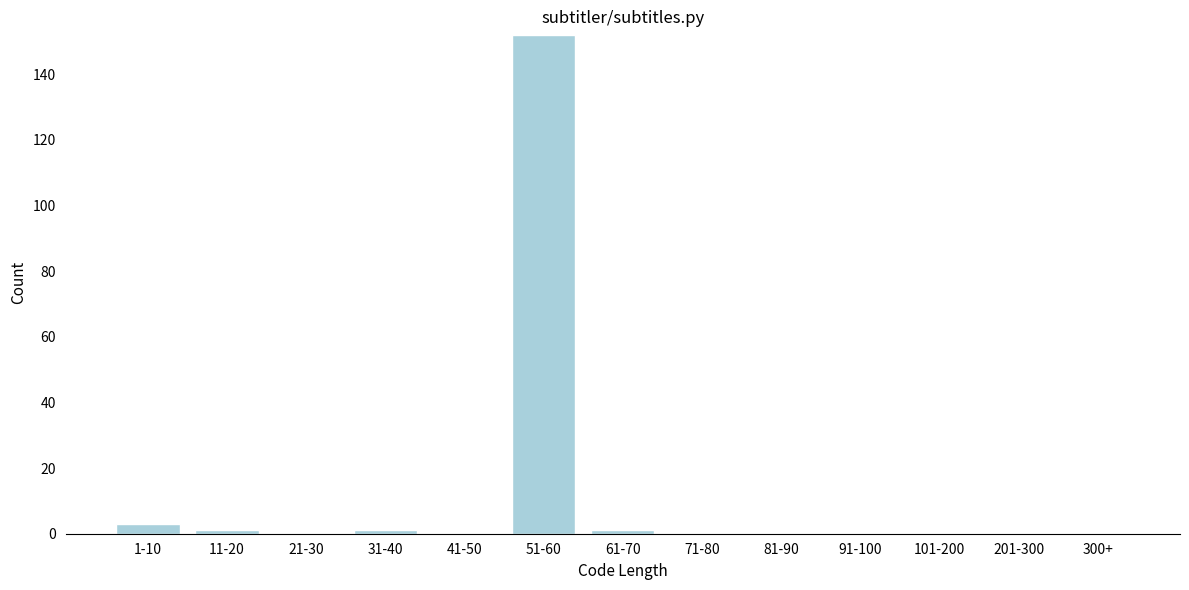

Reading left to right, transcribe all the data shown in this chart.

1-10=3	11-20=1	21-30=0	31-40=1	41-50=0	51-60=152	61-70=1	71-80=0	81-90=0	91-100=0	101-200=0	201-300=0	300+=0